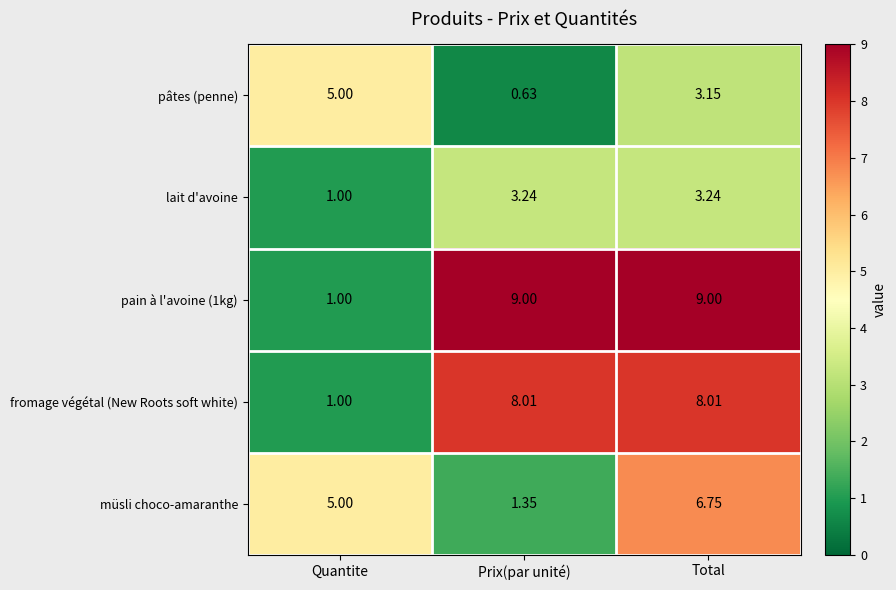

List the series in order of their peak value, highest first.

pain à l'avoine (1kg), fromage végétal (New Roots soft white), müsli choco-amaranthe, pâtes (penne), lait d'avoine